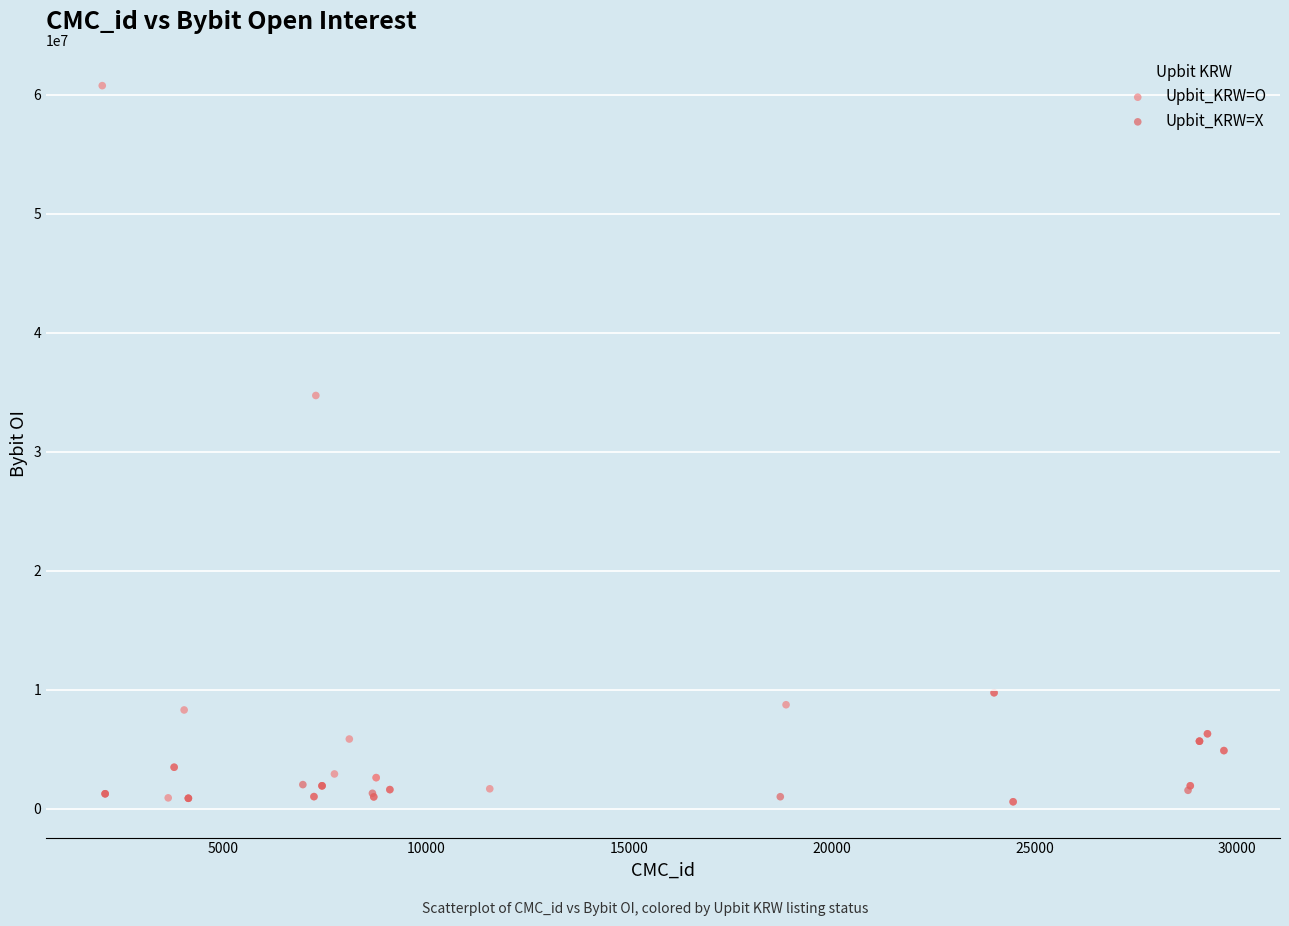

Which series contains the highest Y value?

Upbit_KRW=O